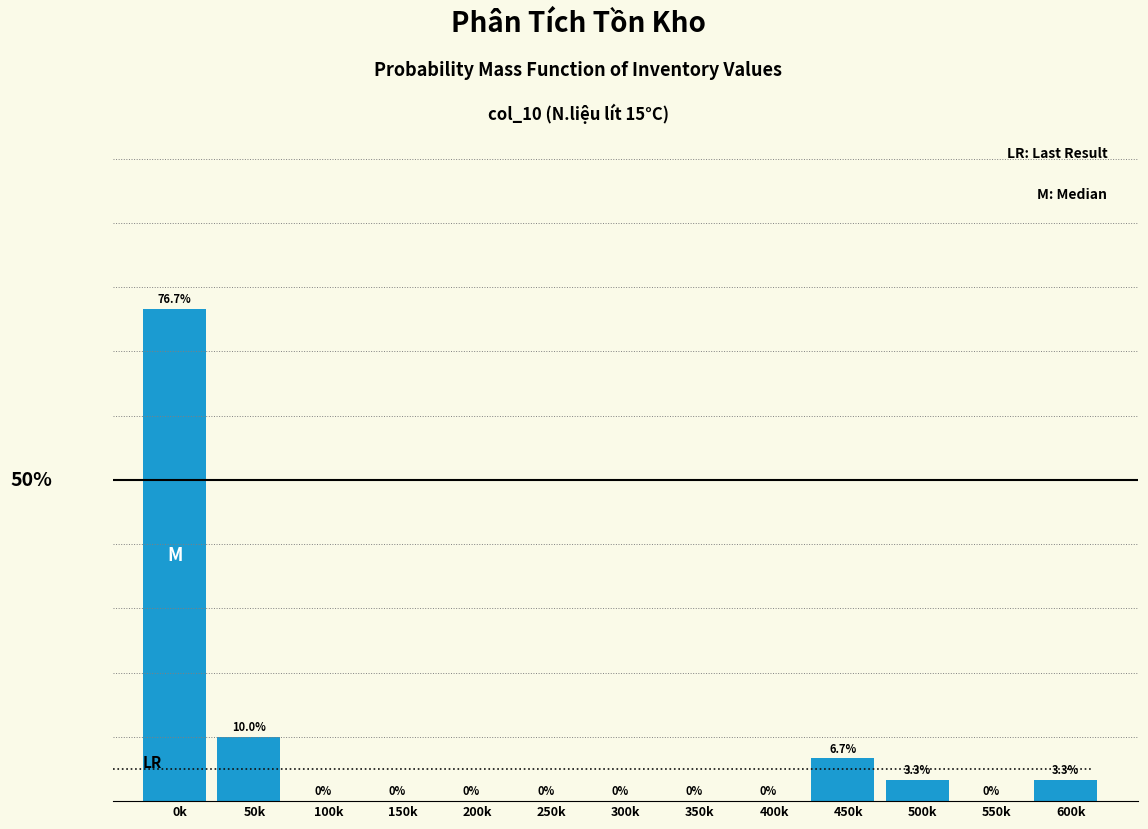

Are the bars horizontal?

No